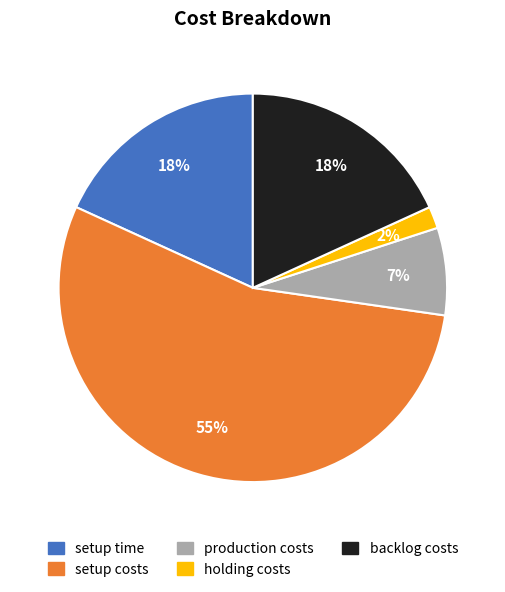

Which has a higher value, backlog costs or setup costs?

setup costs